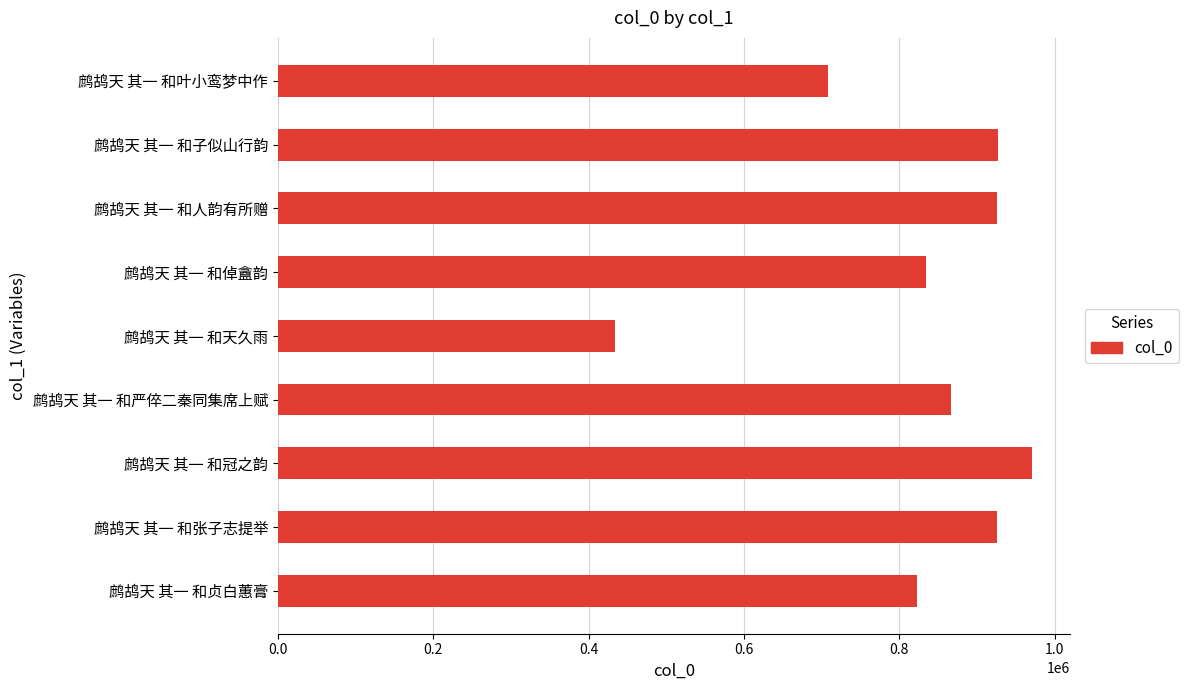

How many data points are less than 865842?

4